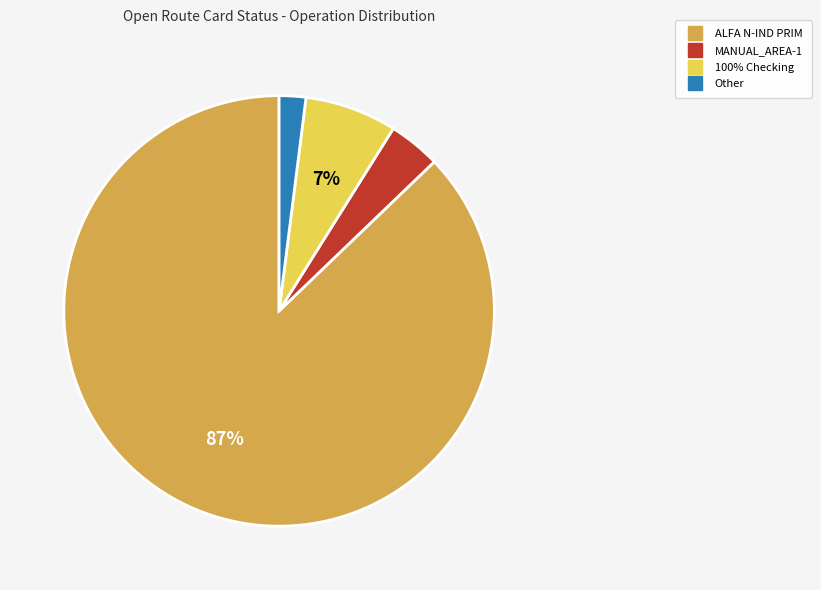

To the nearest percent, what is the difference between the largest and smallest slice percentages?

85%